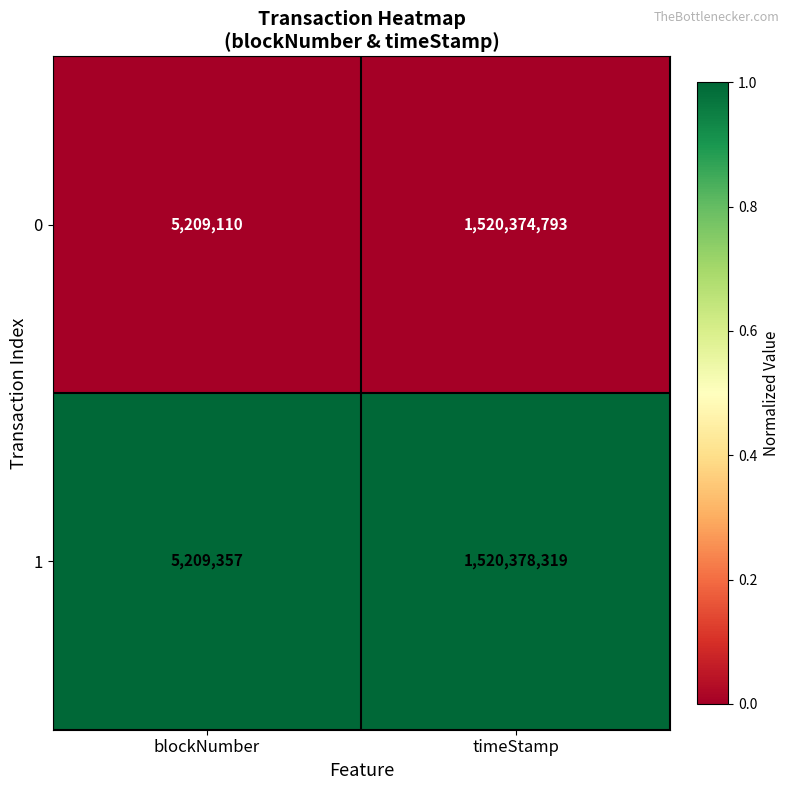

Reading left to right, what are all the values shown in this chart?

0: 5209110	1520374793
1: 5209357	1520378319